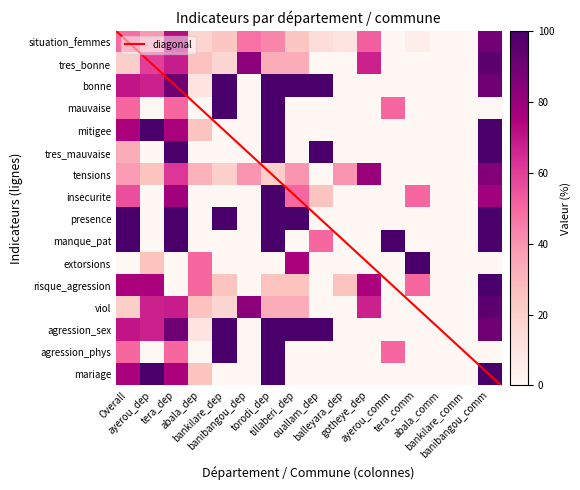

At how many categories does at least one series exceed 45?

13